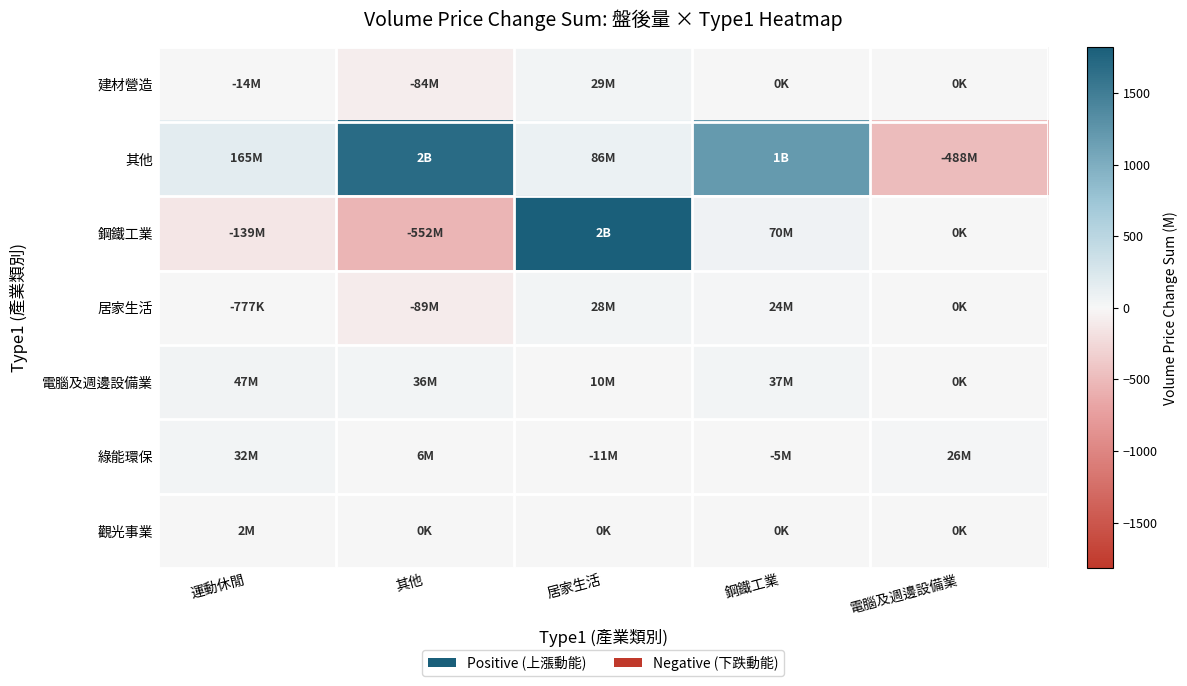

What is the maximum value shown in the chart?

1819.5